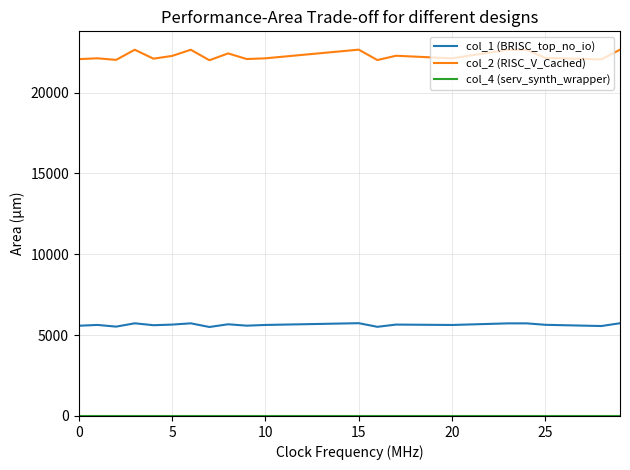

Which series has the largest total across all categories?

col_2 (RISC_V_Cached)